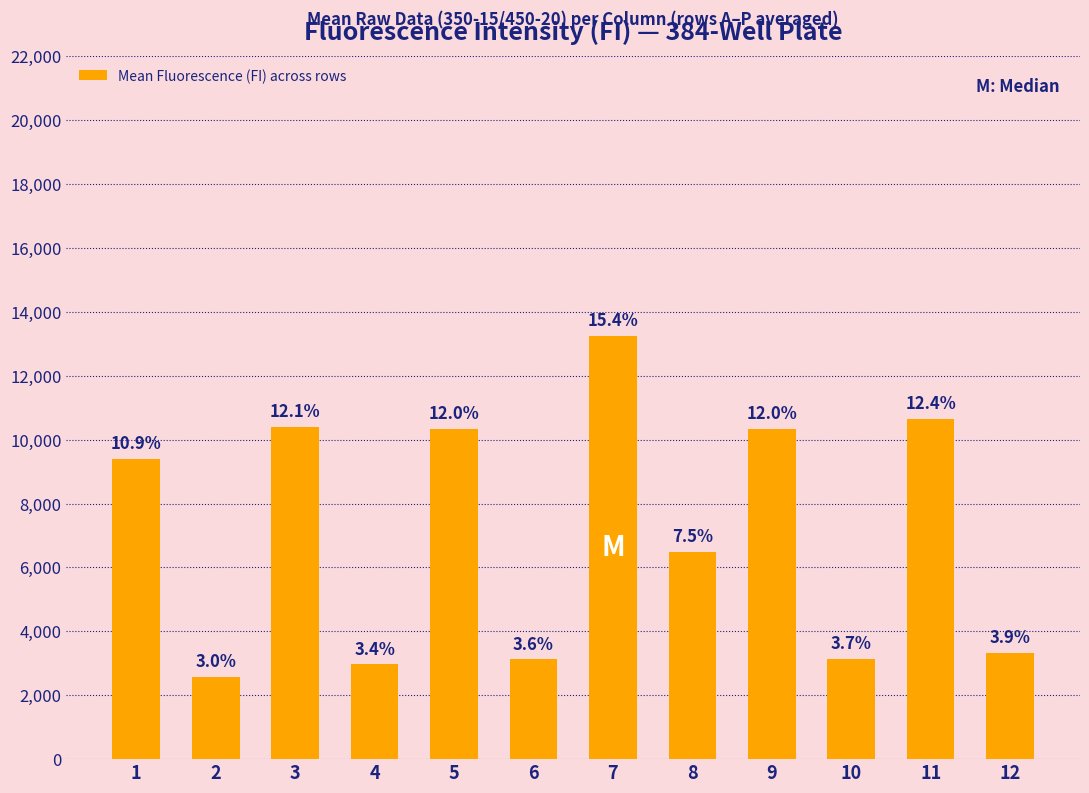

Are the bars horizontal?

No